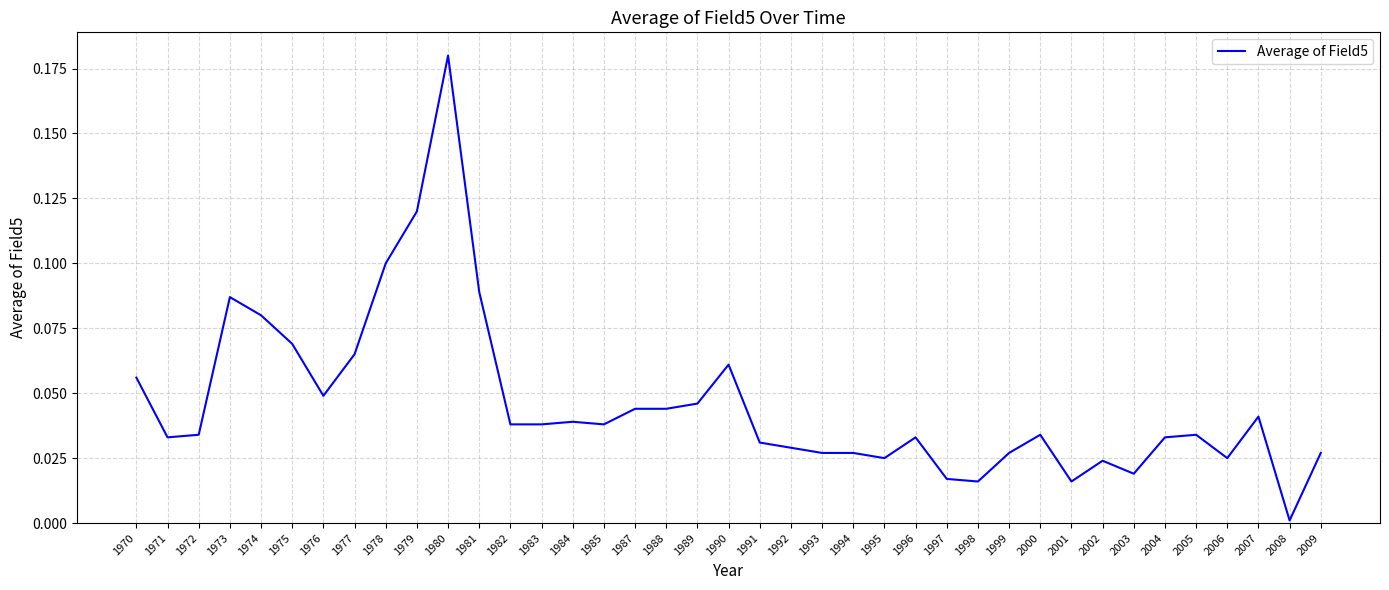

At which label is the value closest to 0?

2008